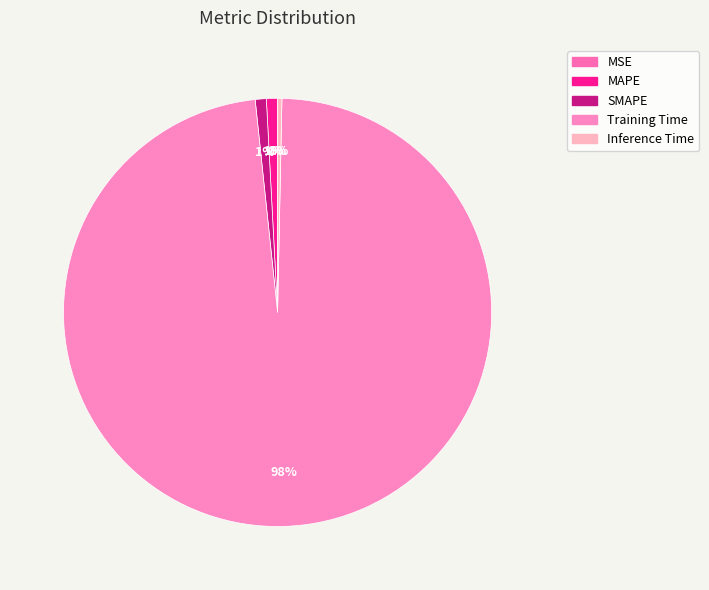

Is MAPE the majority of the pie?

No